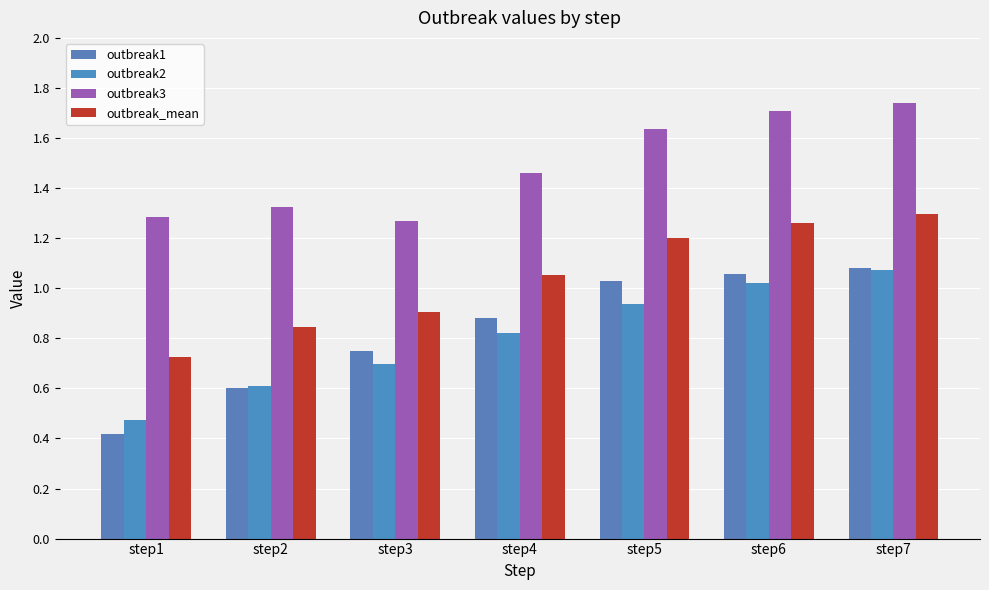

How many distinct data groups are displayed?

4